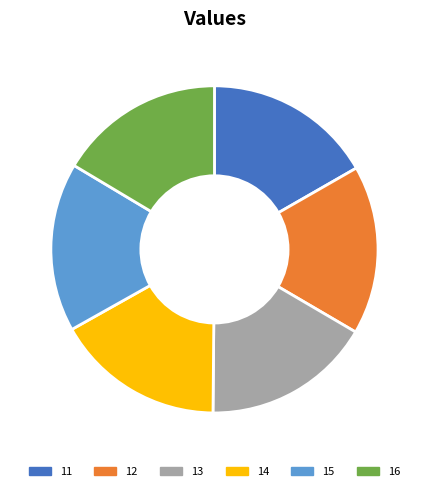

The 14 slice represents 17% of the pie. True or false?

True